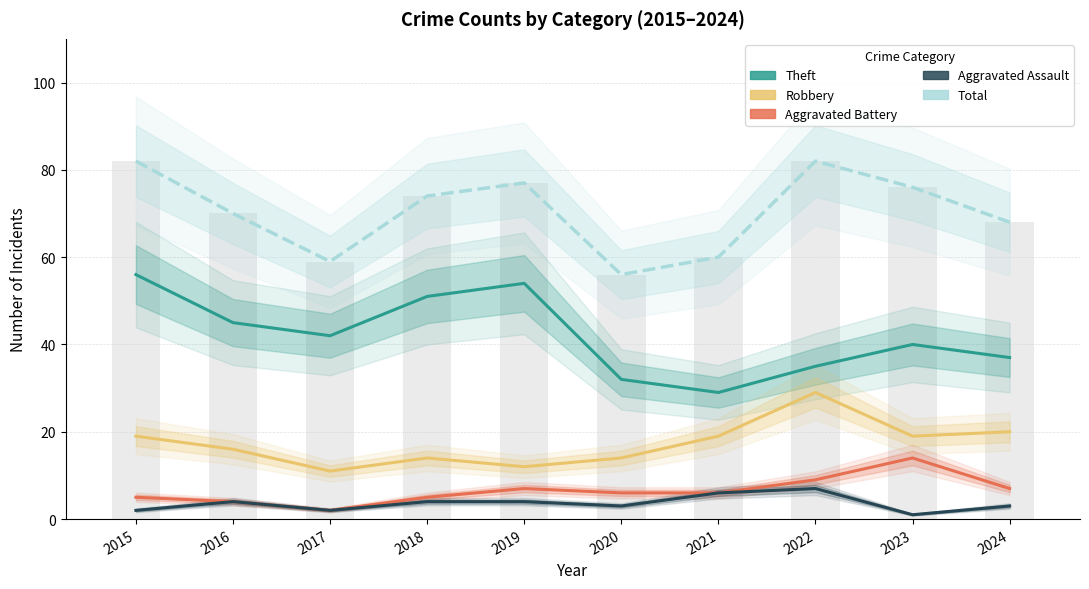

Which series has the largest range (max minus min)?

Theft